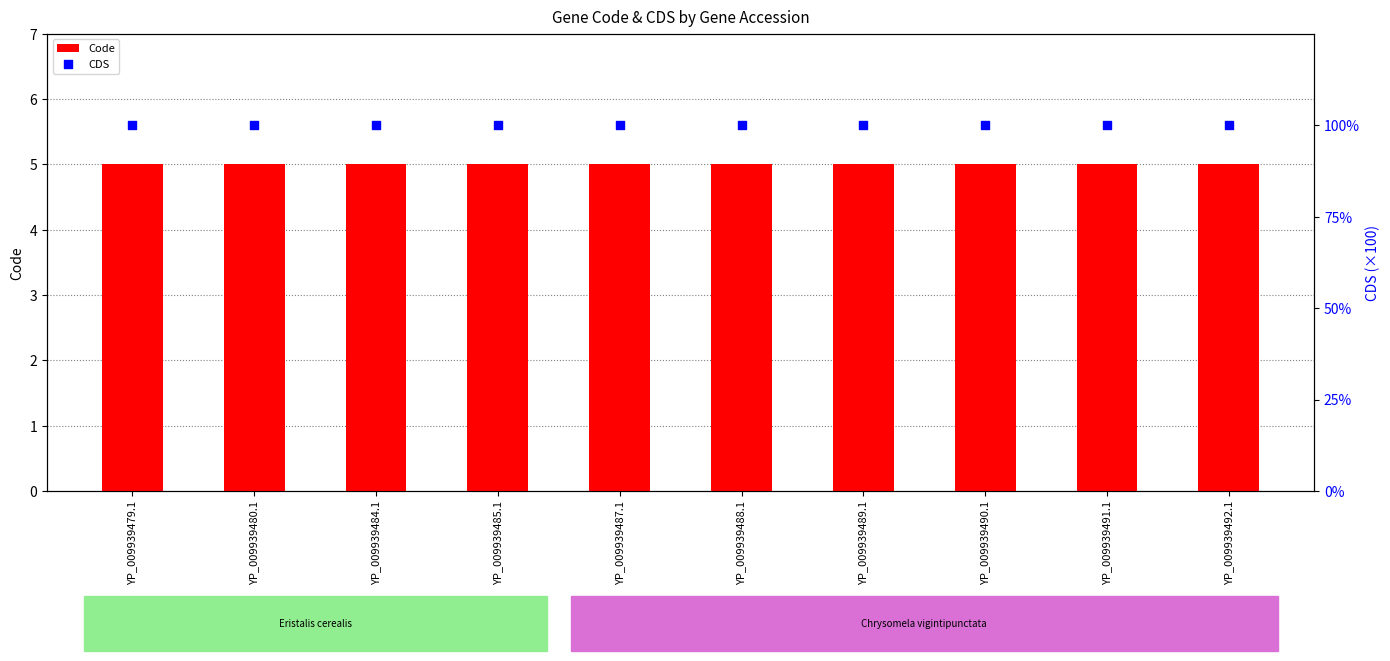

What are all the series names shown in the legend?

Code, CDS